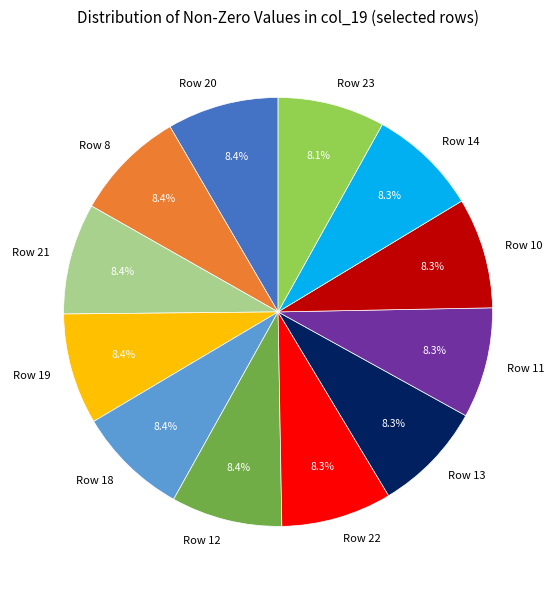

What is the ratio of the value at Row 19 to the value at Row 10?

1.0